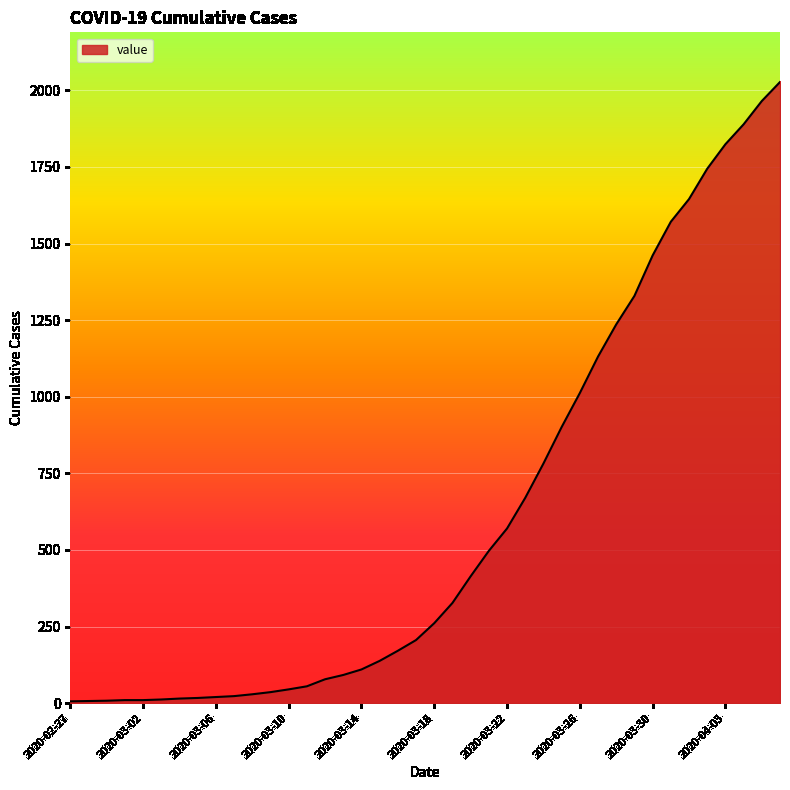

What is the average value?

609